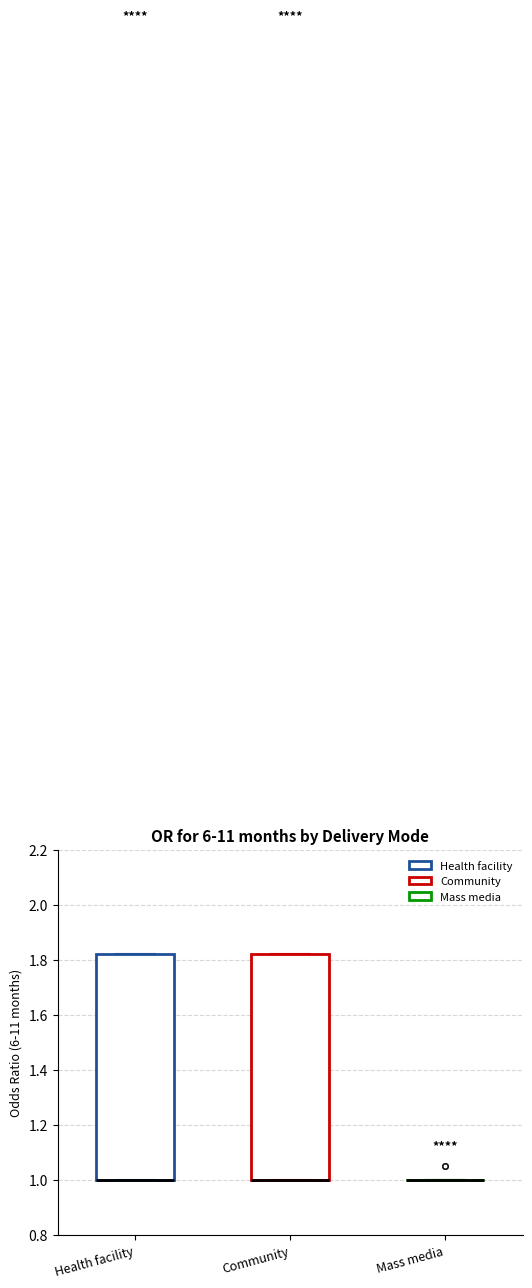

Reading left to right, transcribe this box plot: for each box, give where its median line is, the range the box spans, and where its two whiskers end, as read against the y-axis. The values are not printed on the chart, so give them approximately, as read against the axis.

Health facility: median 1.00 (drawn on the box's lower edge), box 1.00 to 1.82, whiskers 1.00 to 1.82
Community: median 1.00 (drawn on the box's lower edge), box 1.00 to 1.82, whiskers 1.00 to 1.82
Mass media: box collapsed to a line at 1.00, whiskers 1.00 to 1.00